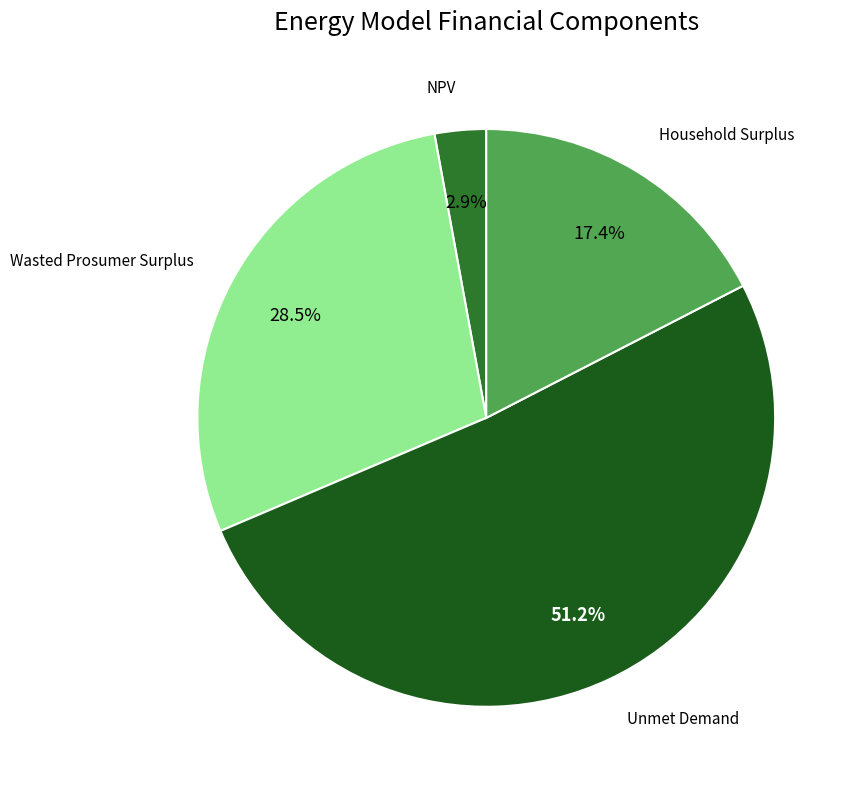

Is there a majority slice in this chart?

Yes